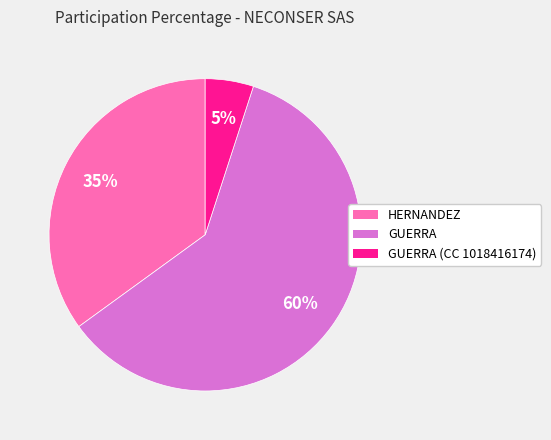

To the nearest percent, what is the average slice percentage?

33%